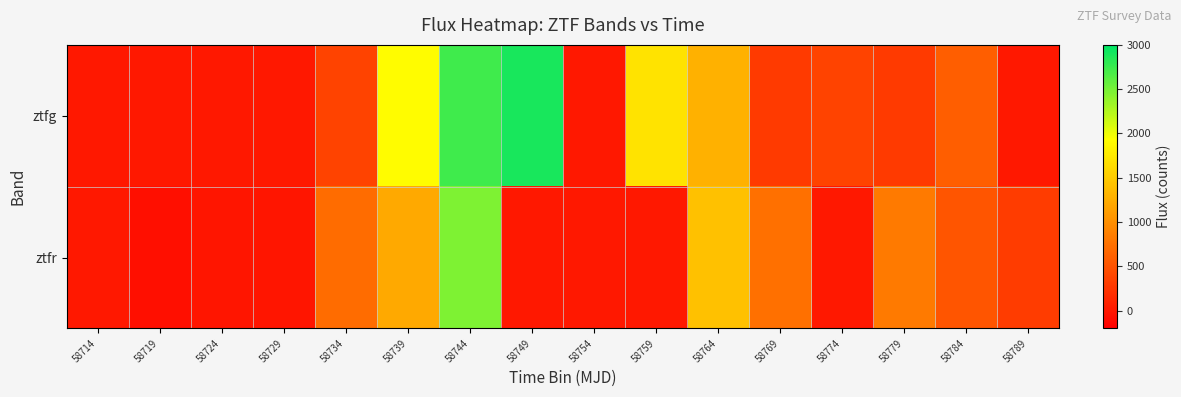

At 58734, list the series in order from largest to smallest.

ztfr, ztfg